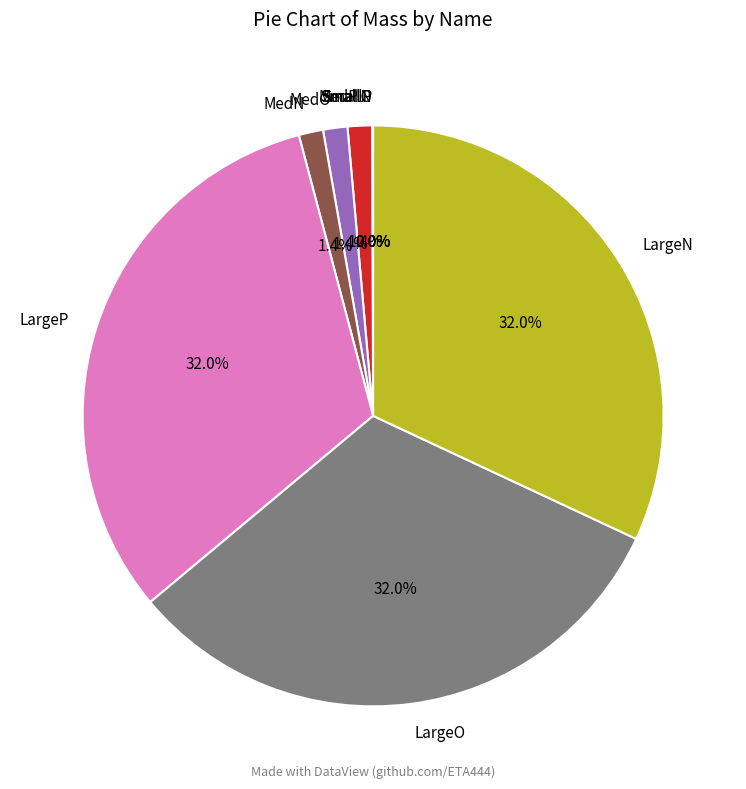

Do MedO and LargeN together represent more than half of the pie?

No